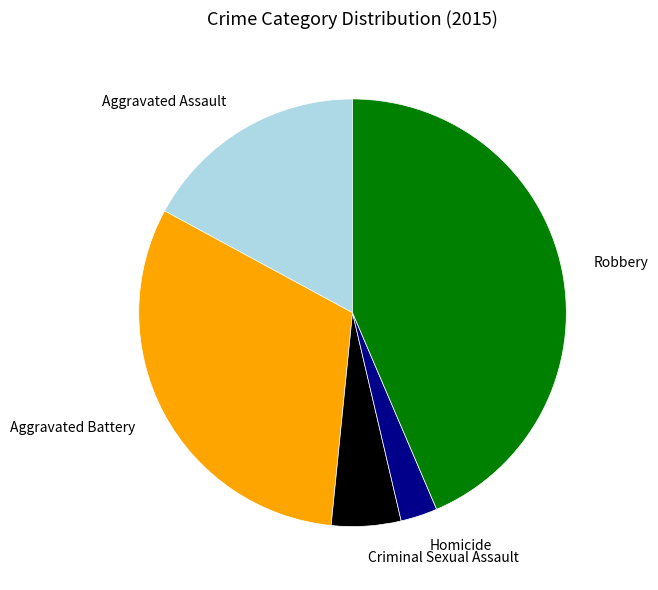

Which has a higher value, Robbery or Homicide?

Robbery